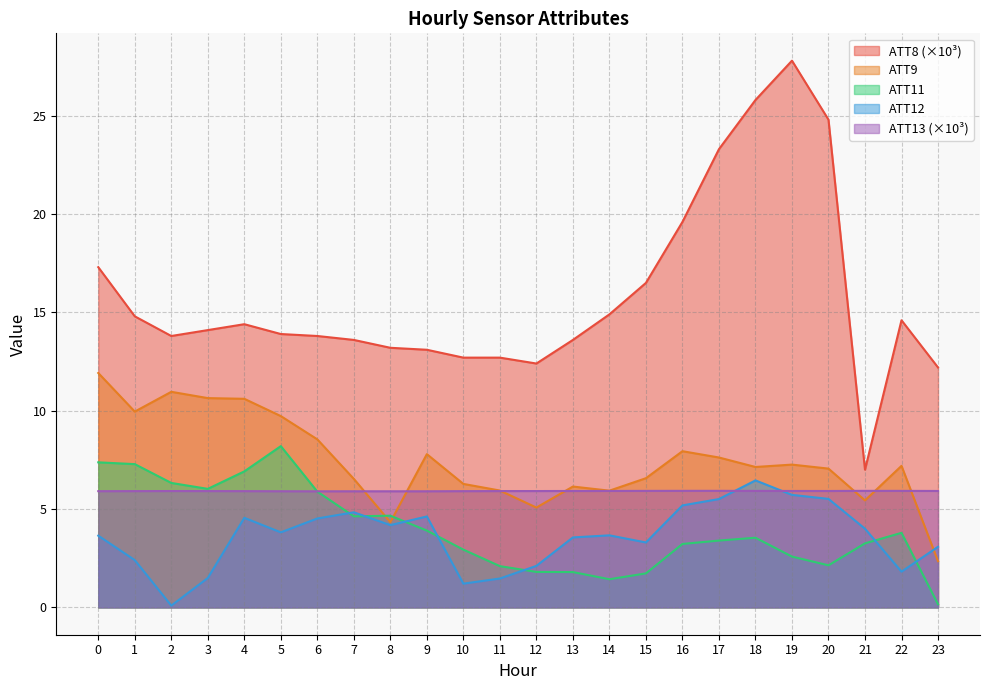

True or false: ATT11 has a value of 3.8 at 22.

True